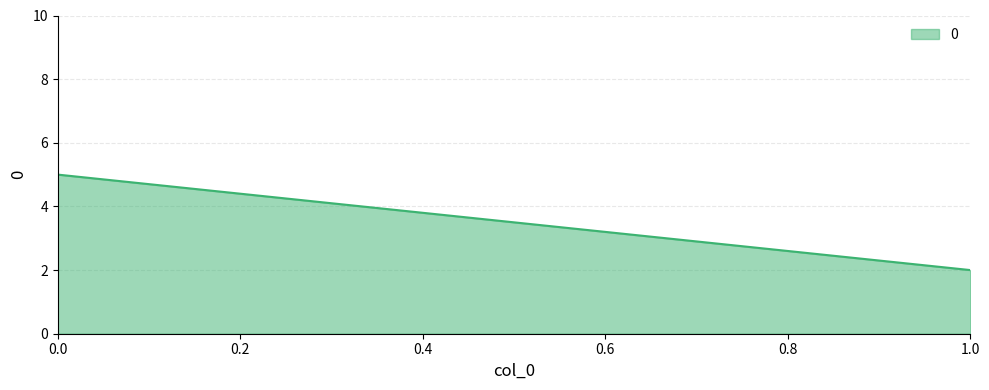

What is the difference between the values at 0 and 1?

3